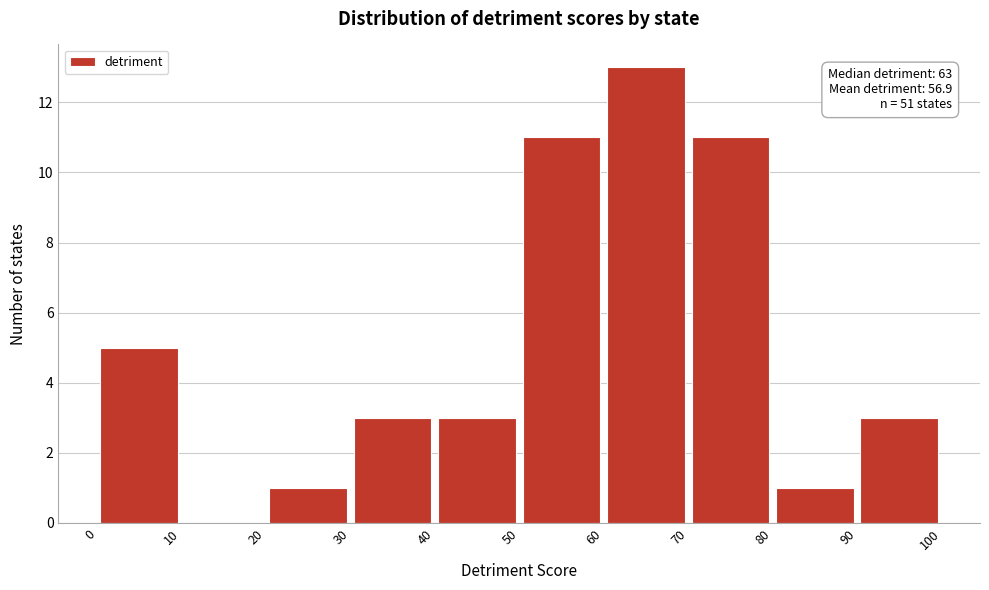

Over which range of the x-axis is the bar tallest?

60 to 70